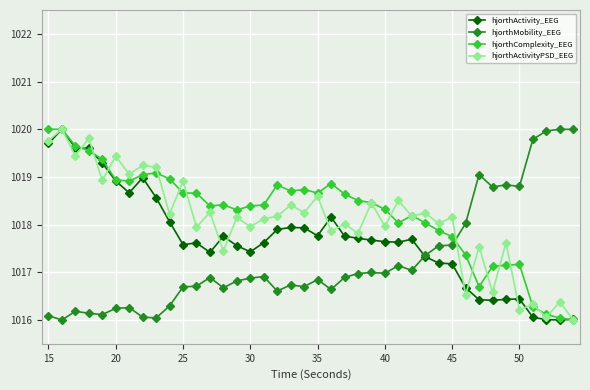

What is the sum of all hjorthActivity_EEG values?

40708.3